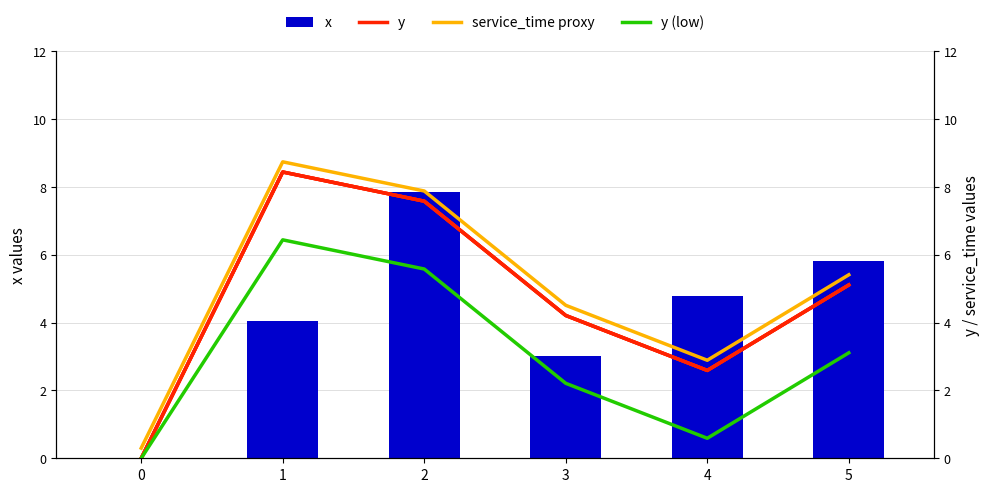

Is the value of y (low) at 2 greater than the value of service_time proxy at 2?

No